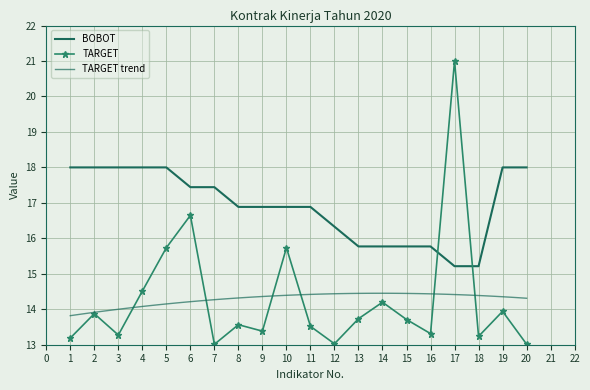

True or false: BOBOT has a value of 15.2 at 18.

True